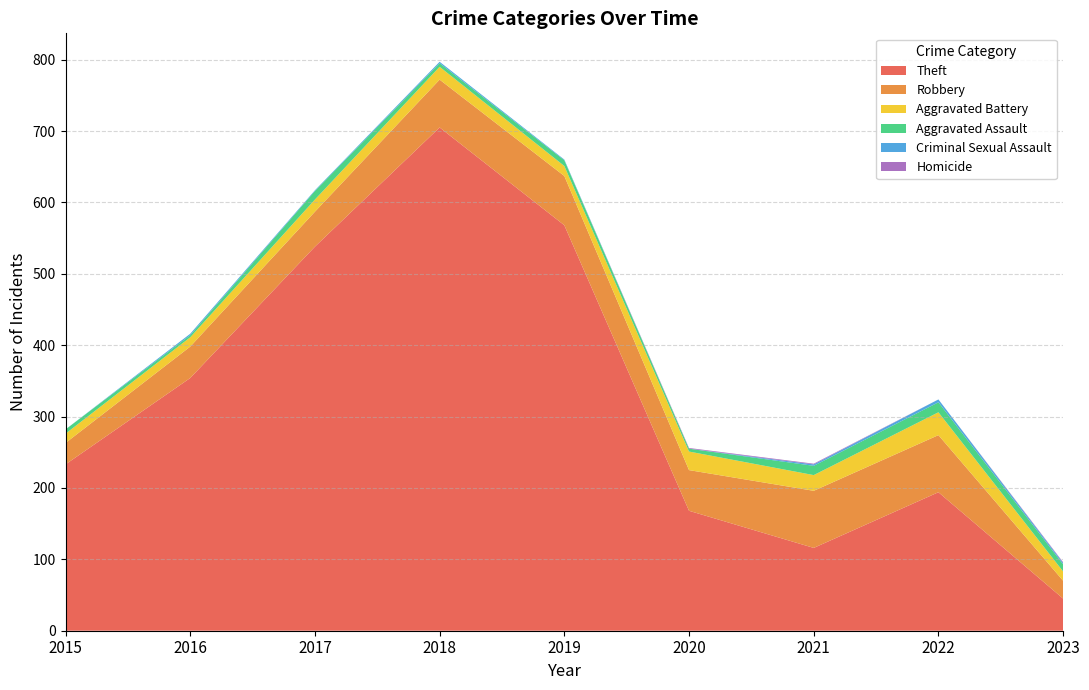

Reading left to right, transcribe all the data shown in this chart.

Theft: 2015=233	2016=354	2017=538	2018=705	2019=568	2020=168	2021=116	2022=194	2023=45
Robbery: 2015=30	2016=44	2017=49	2018=67	2019=69	2020=57	2021=80	2022=80	2023=25
Aggravated Battery: 2015=13	2016=13	2017=17	2018=18	2019=14	2020=26	2021=22	2022=32	2023=13
Aggravated Assault: 2015=6	2016=3	2017=12	2018=5	2019=8	2020=4	2021=13	2022=14	2023=10
Criminal Sexual Assault: 2015=0	2016=2	2017=1	2018=2	2019=1	2020=0	2021=2	2022=4	2023=2
Homicide: 2015=0	2016=0	2017=0	2018=0	2019=0	2020=1	2021=1	2022=0	2023=1